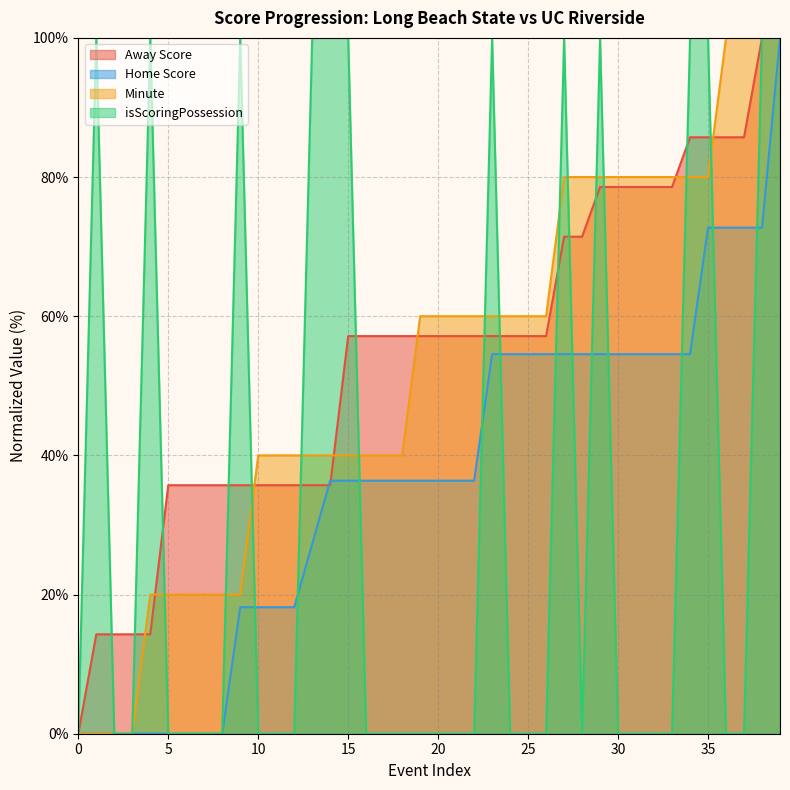

Where do Home Score and Away Score first cross each other?

13 and 14